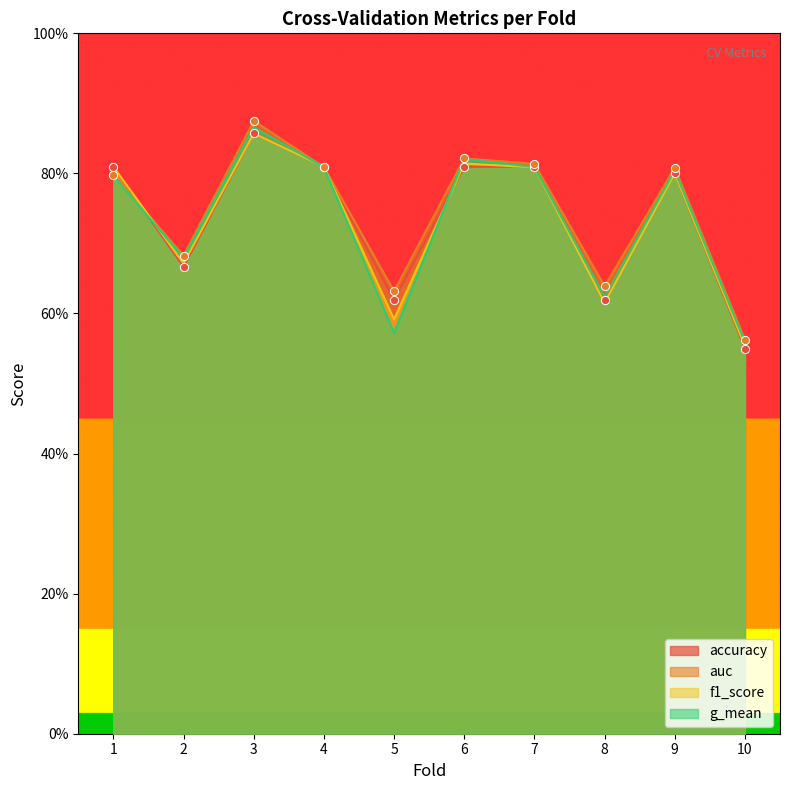

Which series has the largest total across all categories?

auc